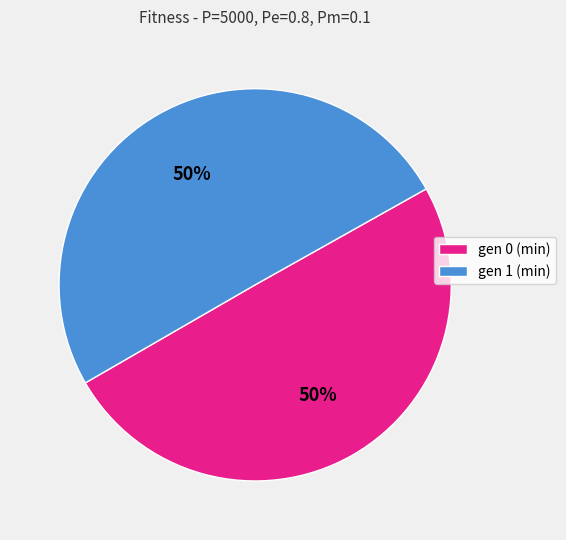

Is it true that gen 0 (min) is 63% of the pie?

False